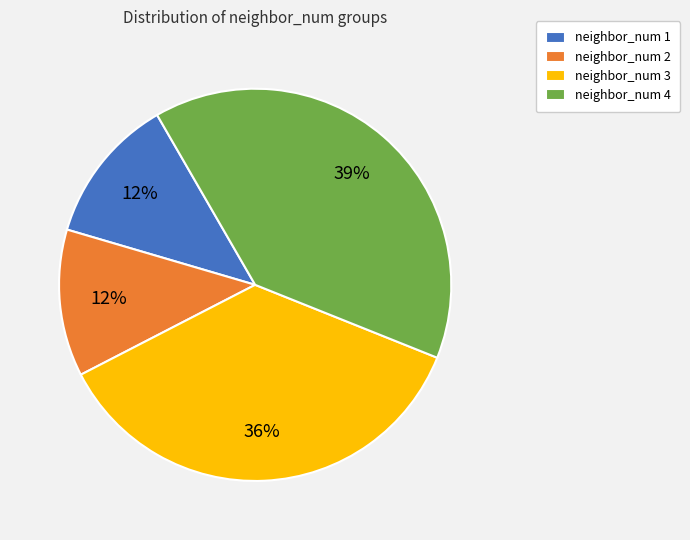

To the nearest percent, what percentage of the pie is neighbor_num 4?

39%